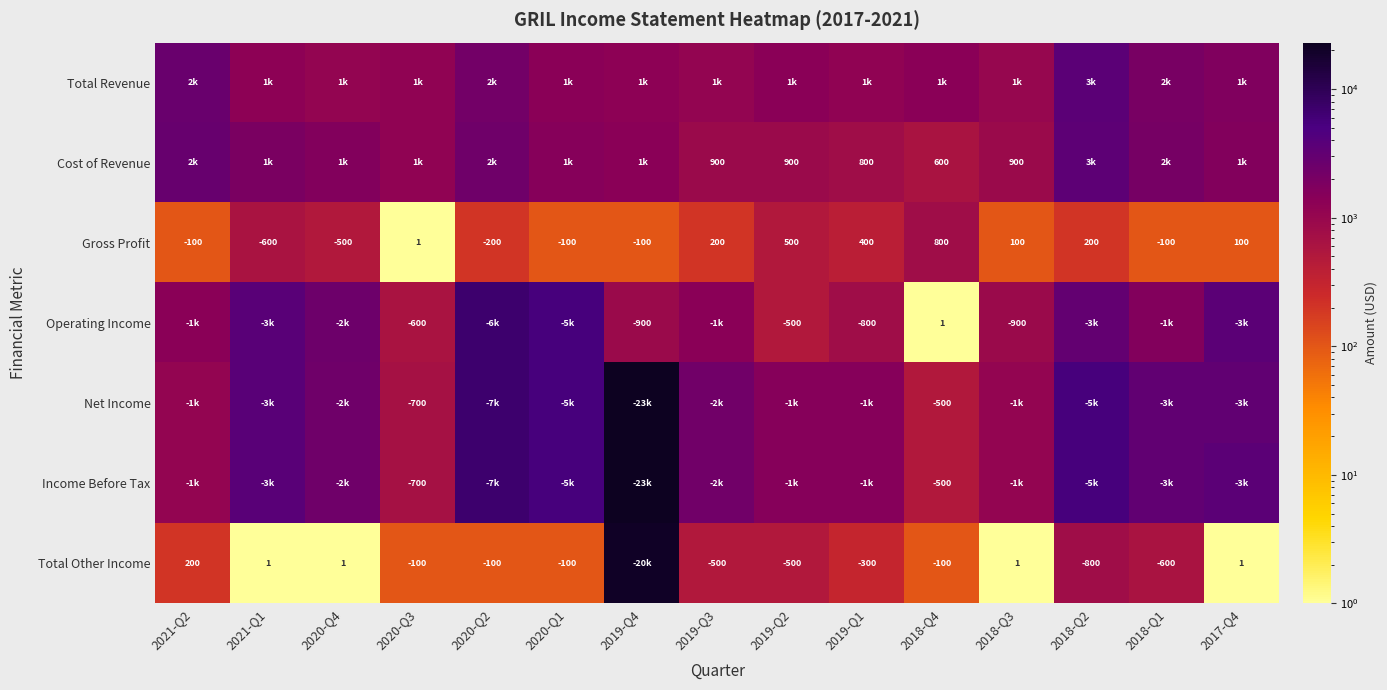

What is the sum of the Gross Profit values at 2018-Q2 and 2021-Q2?

100